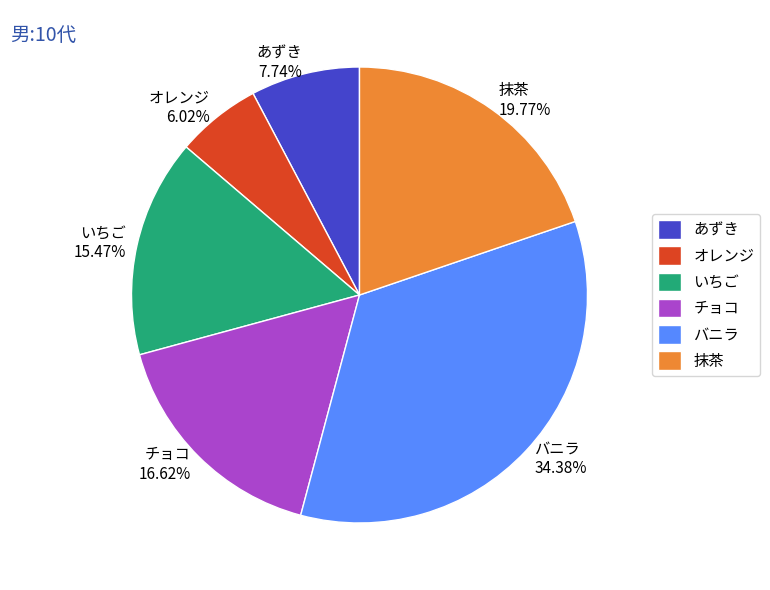

Count the number of slices in the pie.

6